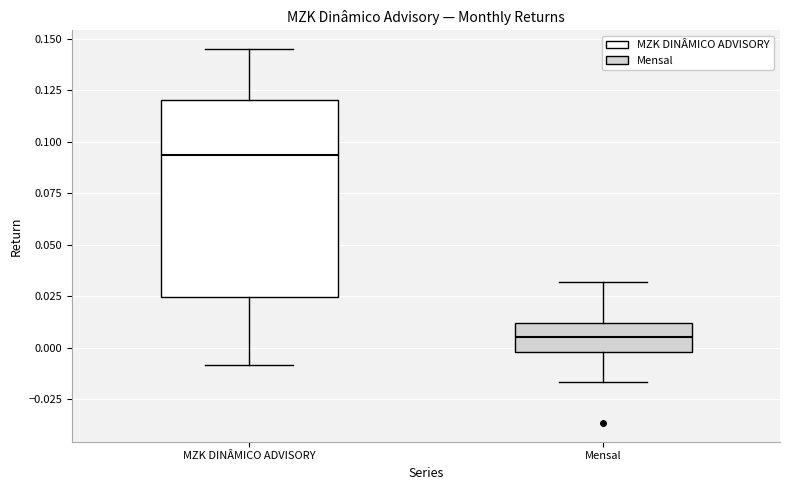

Where does the median line of the box for MZK DINÂMICO ADVISORY sit on the y-axis? The values are not printed on the chart, so give them approximately, as read against the axis.

0.095